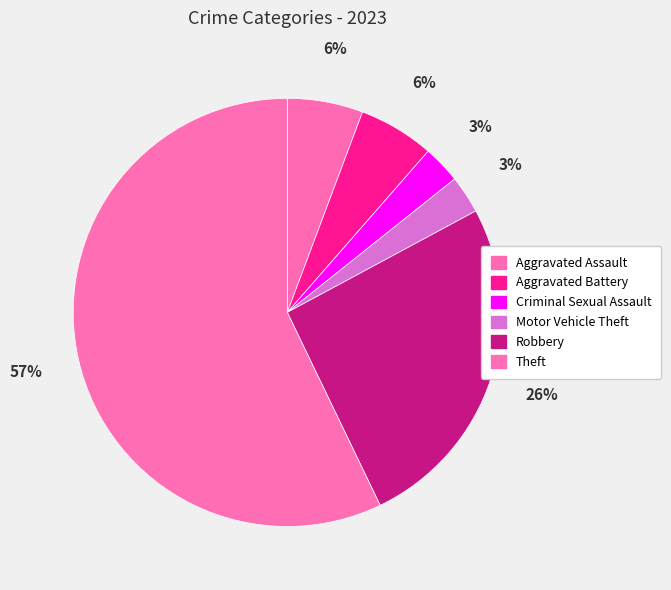

Which slice is the largest?

Theft